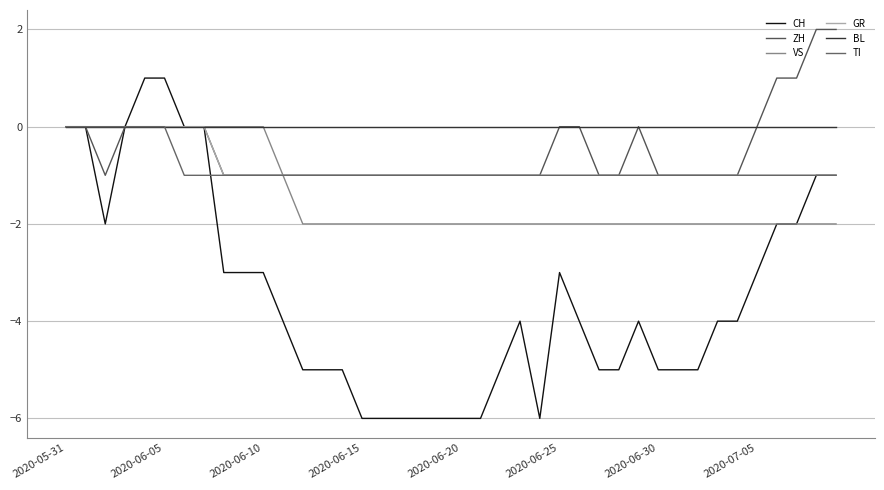

What is the difference between the maximum and second lowest values in the VS series?

2